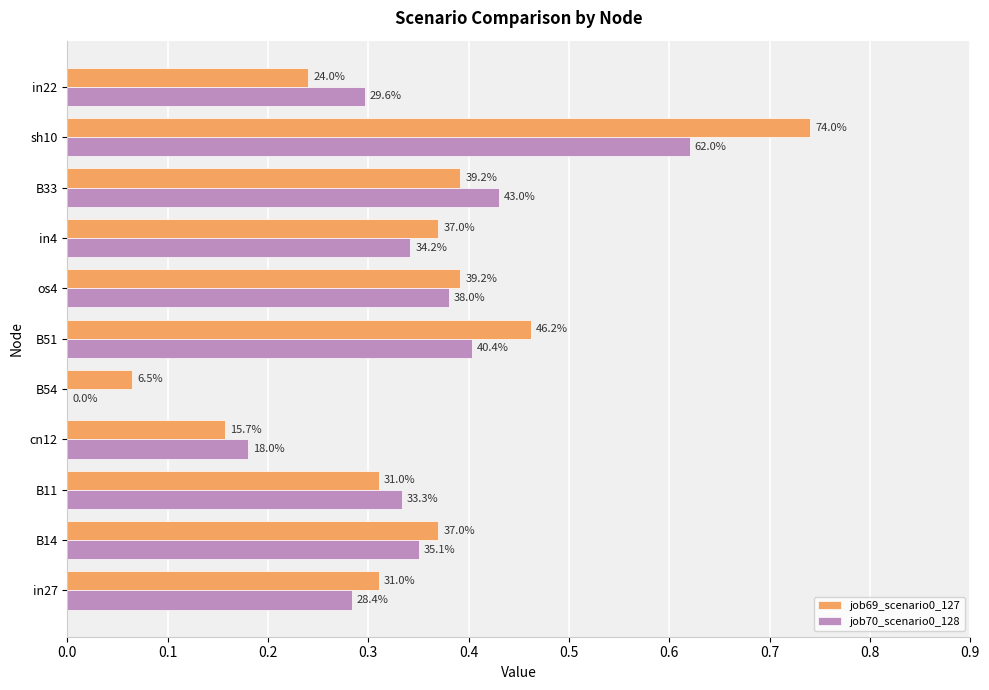

What is the greatest value displayed?

0.7